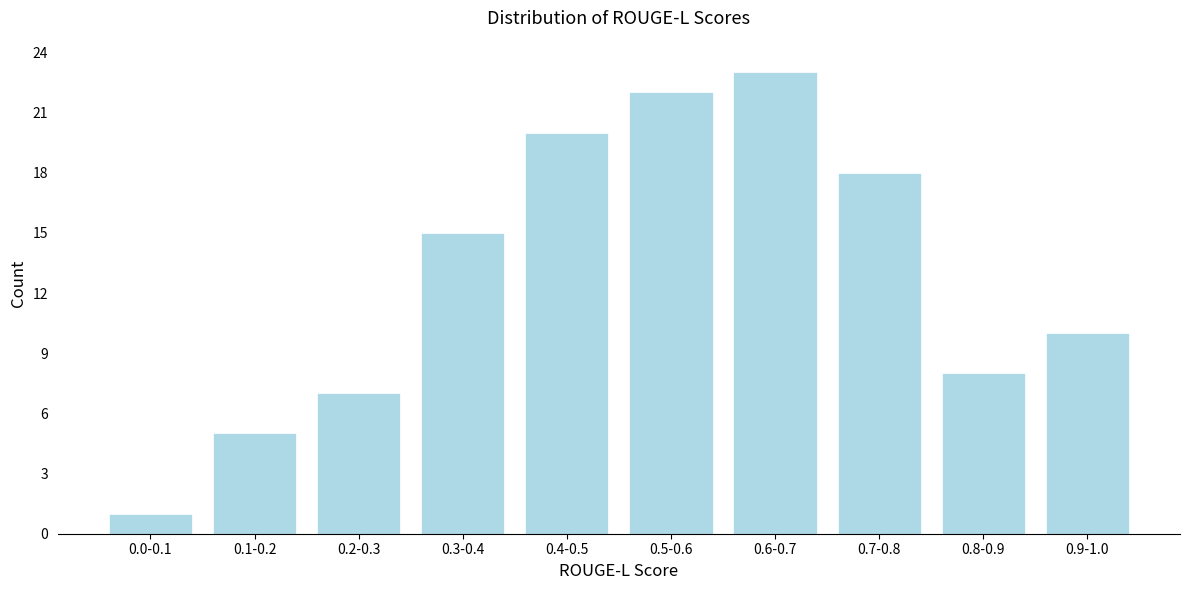

Reading left to right, transcribe all the data shown in this chart.

0.0-0.1=1	0.1-0.2=5	0.2-0.3=7	0.3-0.4=15	0.4-0.5=20	0.5-0.6=22	0.6-0.7=23	0.7-0.8=18	0.8-0.9=8	0.9-1.0=10